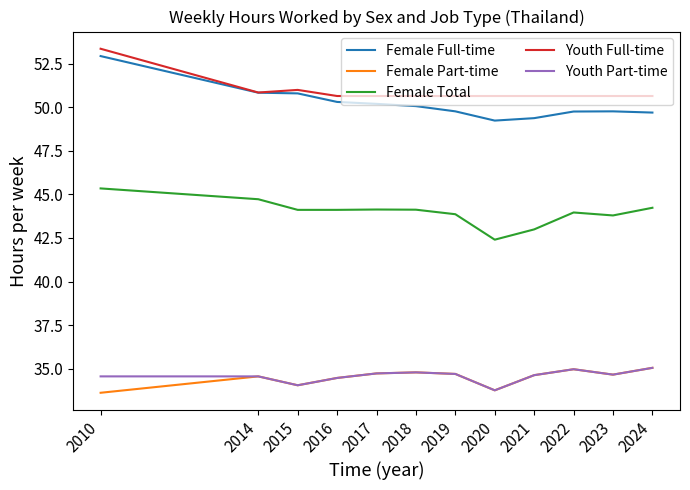

What is the difference between the maximum and minimum values in the Youth Full-time series?

2.7